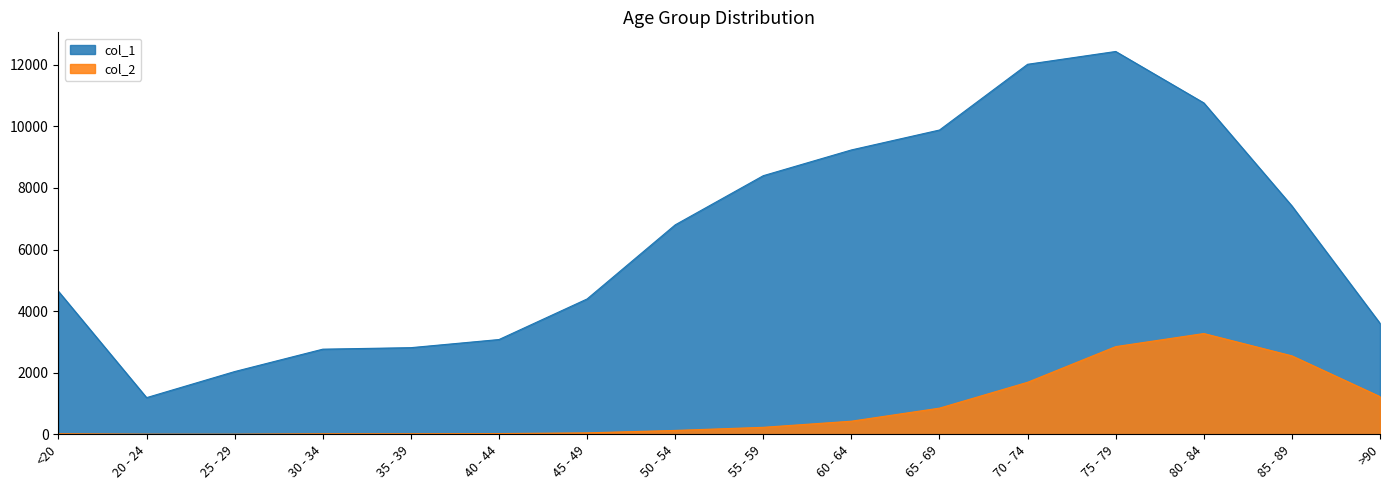

Which label corresponds to the largest value in the chart?

75 - 79